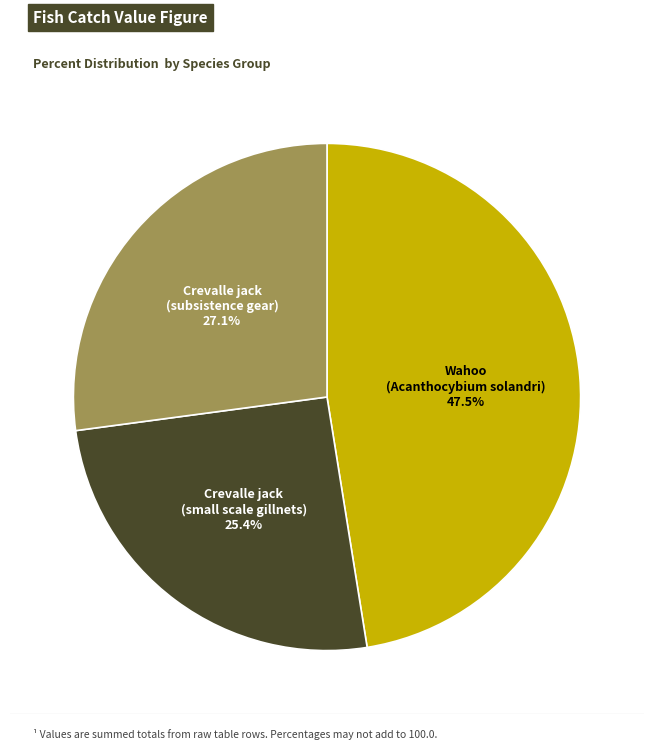

Is there any slice that represents more than half of the pie?

No